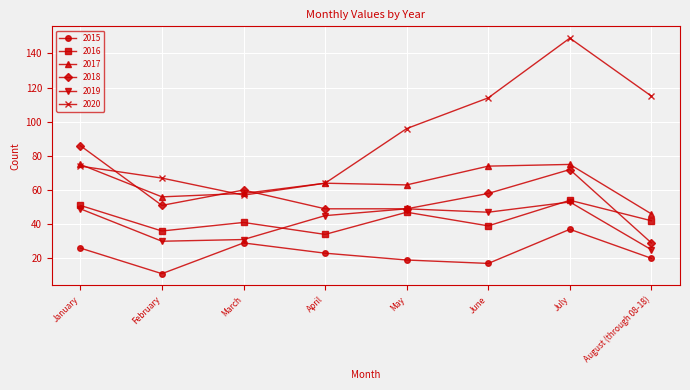

How many lines are shown in the chart?

6